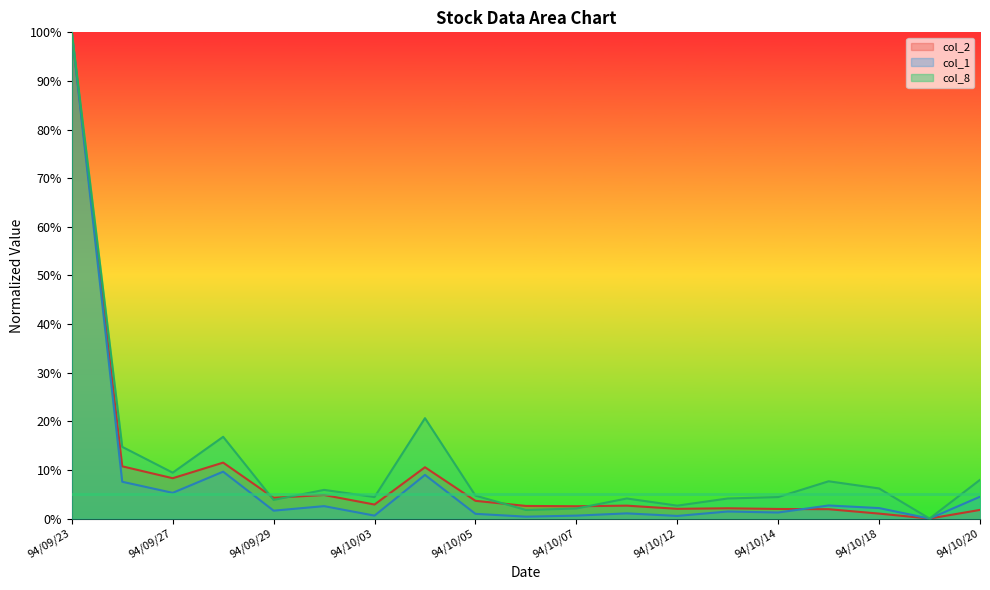

Reading left to right, list all the values displayed in this chart.

col_2: 94/09/23=100.0	94/09/26=10.7	94/09/27=8.3	94/09/28=11.5	94/09/29=4.3	94/09/30=4.8	94/10/03=2.9	94/10/04=10.6	94/10/05=3.6	94/10/06=2.6	94/10/07=2.5	94/10/11=2.7	94/10/12=2.0	94/10/13=2.1	94/10/14=2.0	94/10/17=1.9	94/10/18=1.0	94/10/19=0.0	94/10/20=1.8
col_1: 94/09/23=100.0	94/09/26=7.6	94/09/27=5.3	94/09/28=9.6	94/09/29=1.6	94/09/30=2.6	94/10/03=0.6	94/10/04=9.0	94/10/05=1.0	94/10/06=0.4	94/10/07=0.6	94/10/11=1.1	94/10/12=0.5	94/10/13=1.5	94/10/14=1.2	94/10/17=2.7	94/10/18=2.2	94/10/19=0.0	94/10/20=4.5
col_8: 94/09/23=100.0	94/09/26=14.7	94/09/27=9.4	94/09/28=16.8	94/09/29=3.8	94/09/30=5.9	94/10/03=4.4	94/10/04=20.6	94/10/05=4.7	94/10/06=1.8	94/10/07=2.1	94/10/11=4.1	94/10/12=2.7	94/10/13=4.1	94/10/14=4.4	94/10/17=7.7	94/10/18=6.2	94/10/19=0.0	94/10/20=8.0